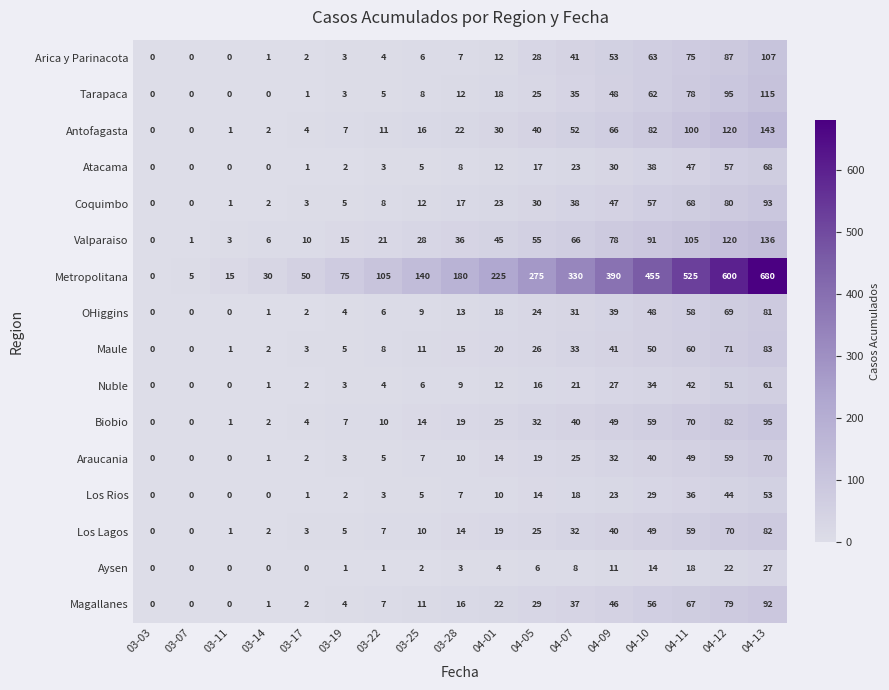

Count the number of data series in this chart.

16